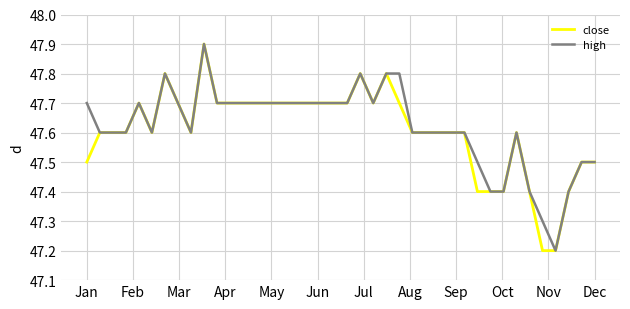

What is the minimum value for high?

47.2